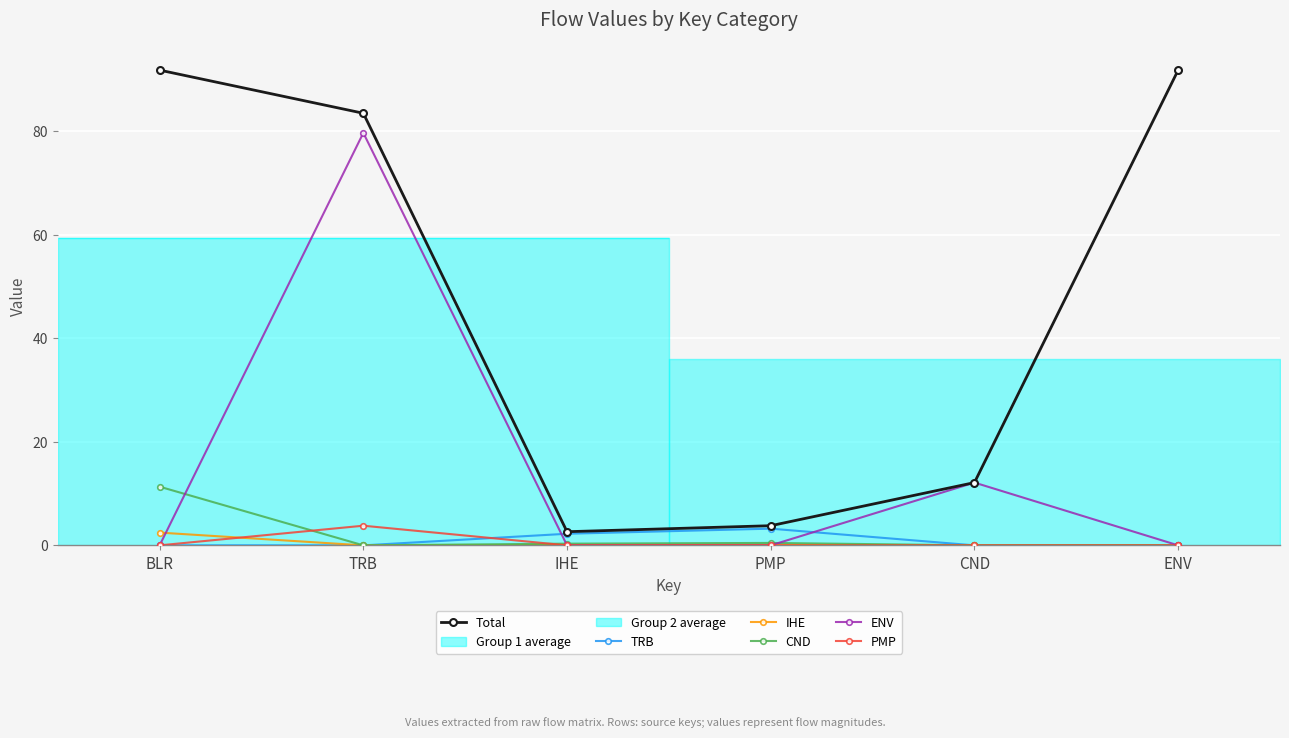

What is the label of the 5th point from the right?

TRB